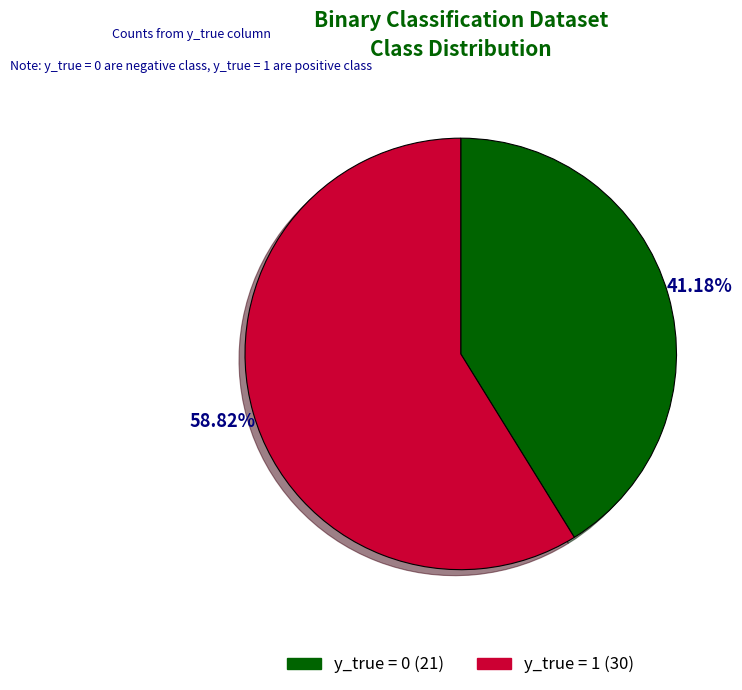

To the nearest percent, what is the combined percentage of y_true = 0 and y_true = 1?

100%